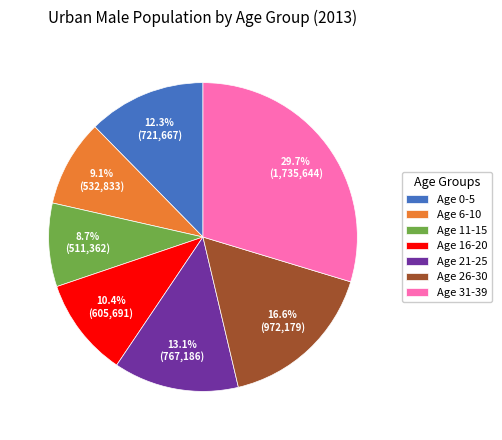

Approximately how many times larger is the value at Age 26-30 compared to Age 31-39?

0.6